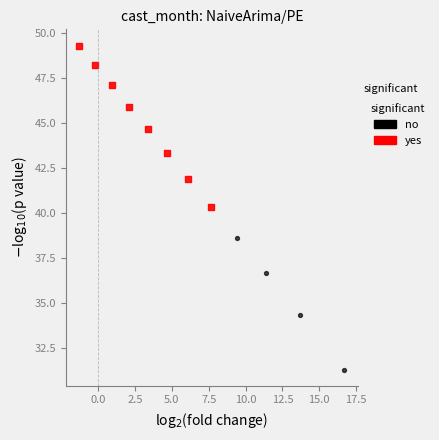

Which series contains the highest Y value?

yes